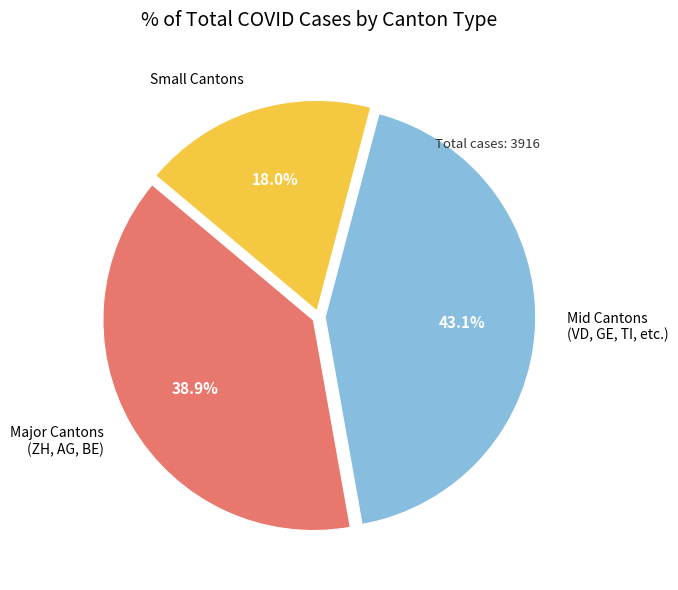

Combined, do Small Cantons and Mid Cantons (VD, GE, TI, etc.) account for over 50%?

Yes